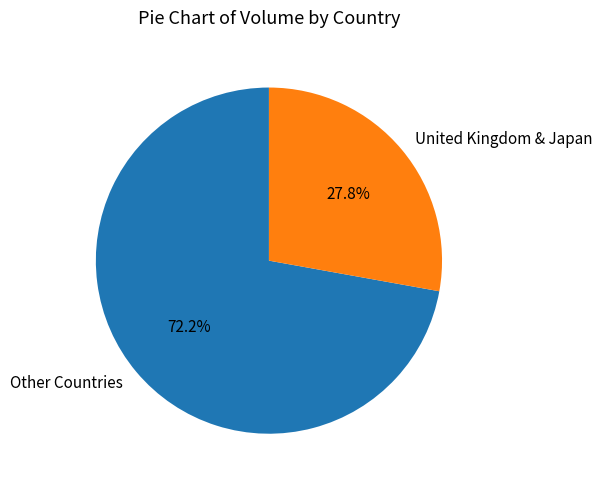

Which has a higher value, Other Countries or United Kingdom & Japan?

Other Countries